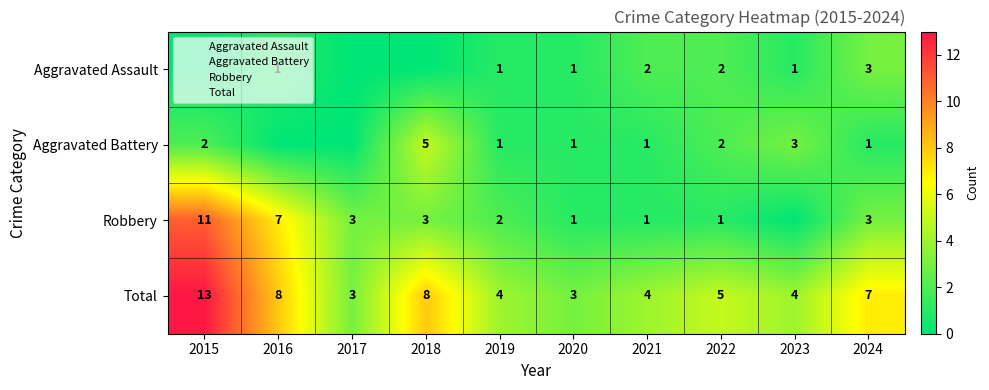

True or false: Aggravated Battery has a value of 0 at 2017.

True